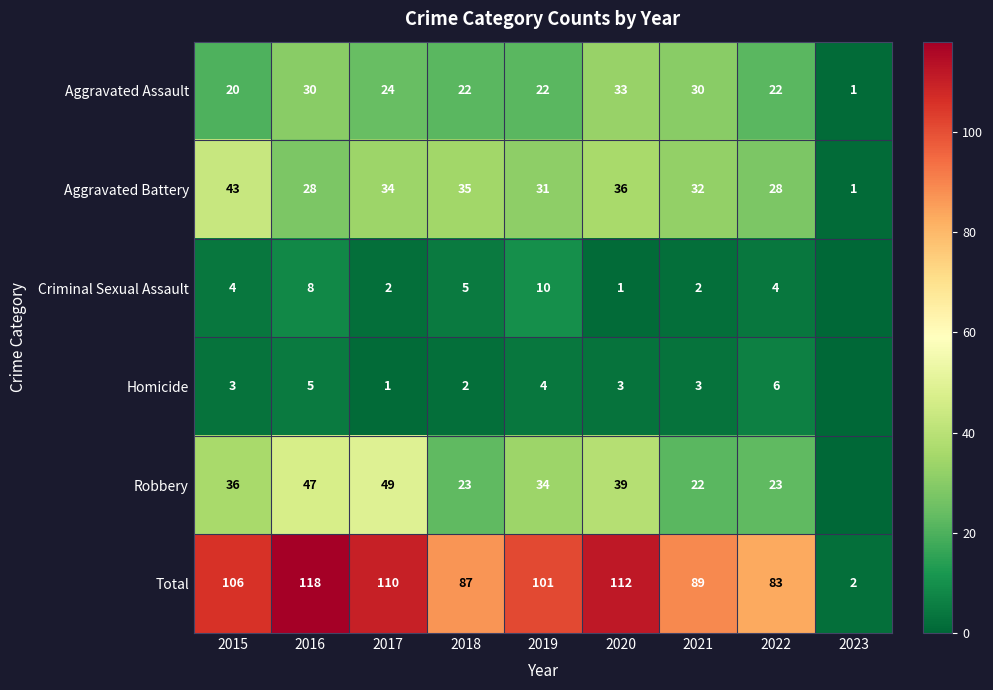

The Aggravated Battery series shows 2 at 2023. True or false?

False